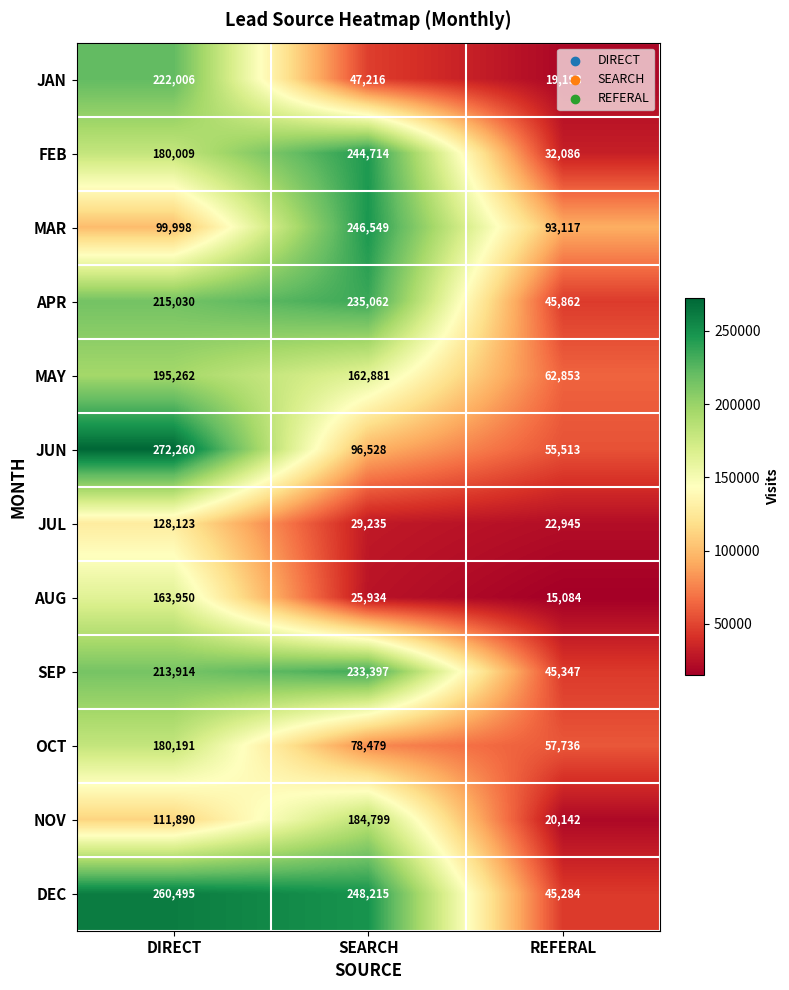

What is the greatest value displayed?

272260